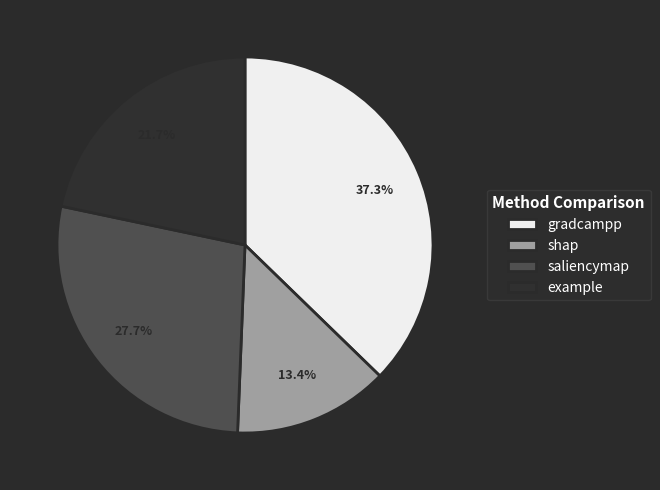

How many slices are in this pie chart?

4